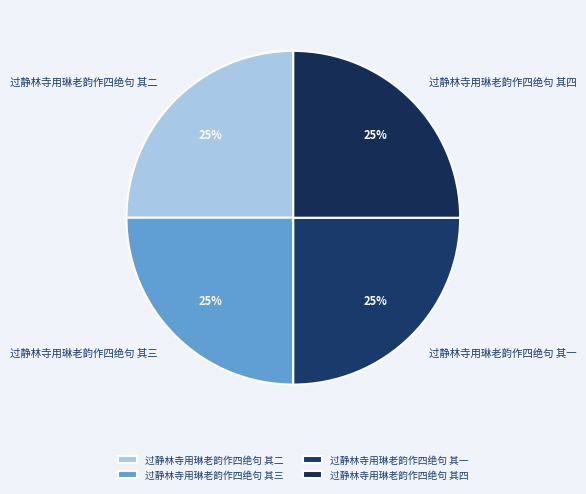

Count the number of slices in the pie.

4